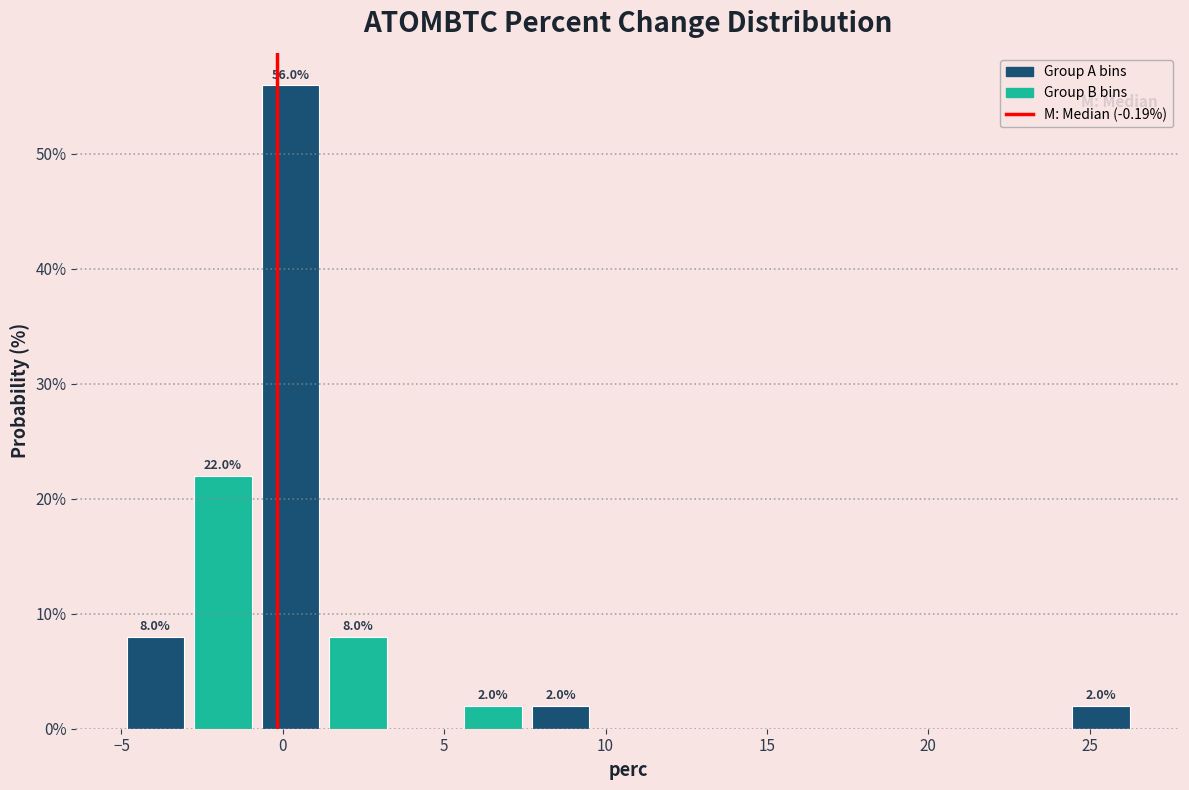

Over which range of the x-axis is the bar tallest?

-1.0 to 1.5